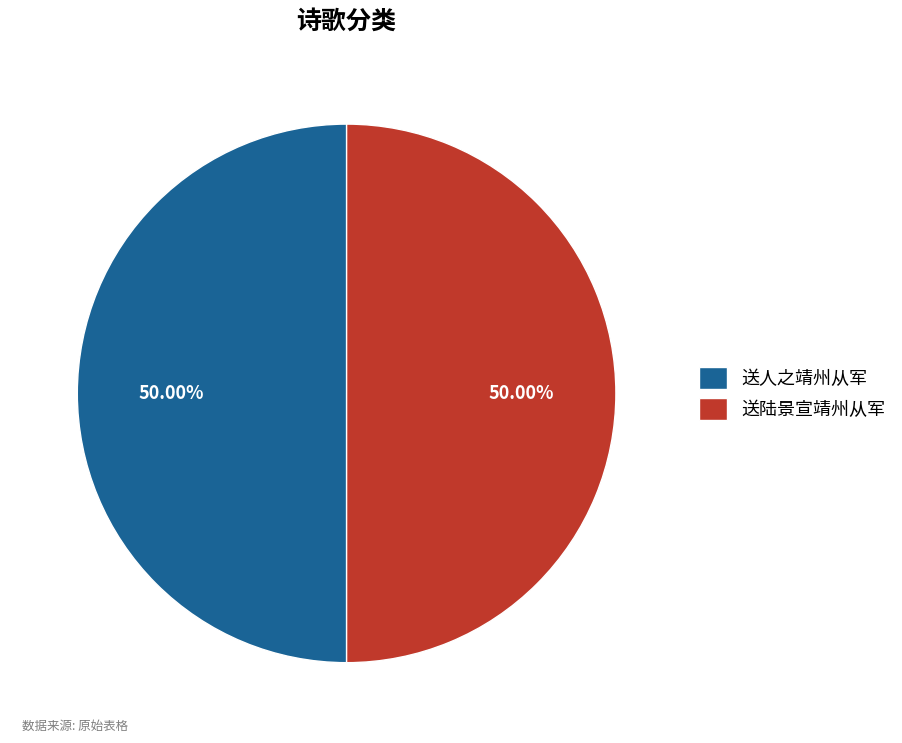

What portion of the pie excludes 送人之靖州从军?

50.0%